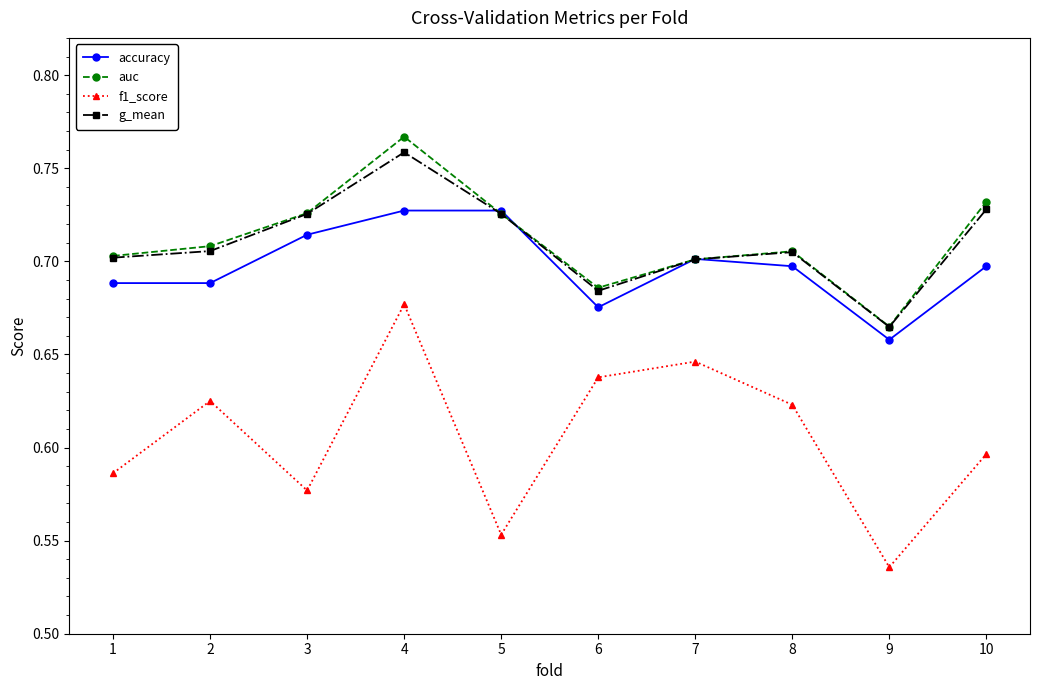

Does the chart have visible grid lines?

No